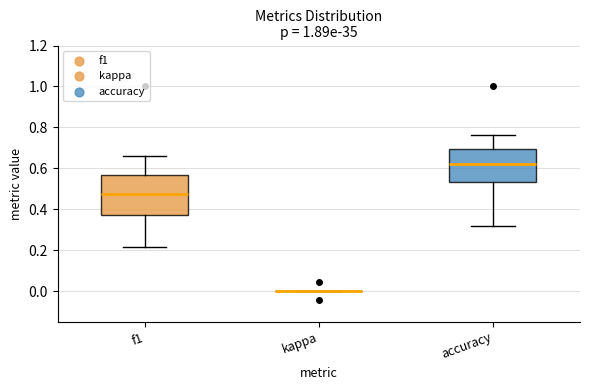

Reading left to right, read every box against the y-axis: the position of its median line, the range the box covers, and the ends of its whiskers. The values are not printed on the chart, so give them approximately, as read against the axis.

f1: median 0.48, box 0.38 to 0.56, whiskers 0.22 to 0.66
kappa: box collapsed to a line at 0.00, whiskers 0.00 to 0.00
accuracy: median 0.62, box 0.54 to 0.70, whiskers 0.32 to 0.76